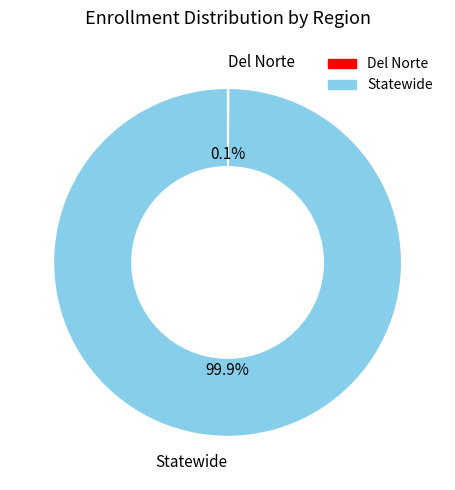

Which slice is the largest?

Statewide